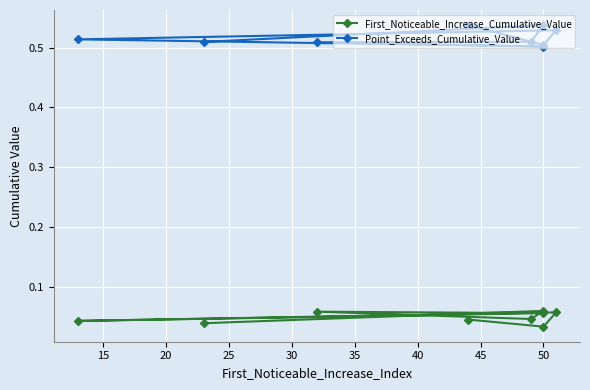

The First_Noticeable_Increase_Cumulative_Value series shows 0.0 at 35. True or false?

True